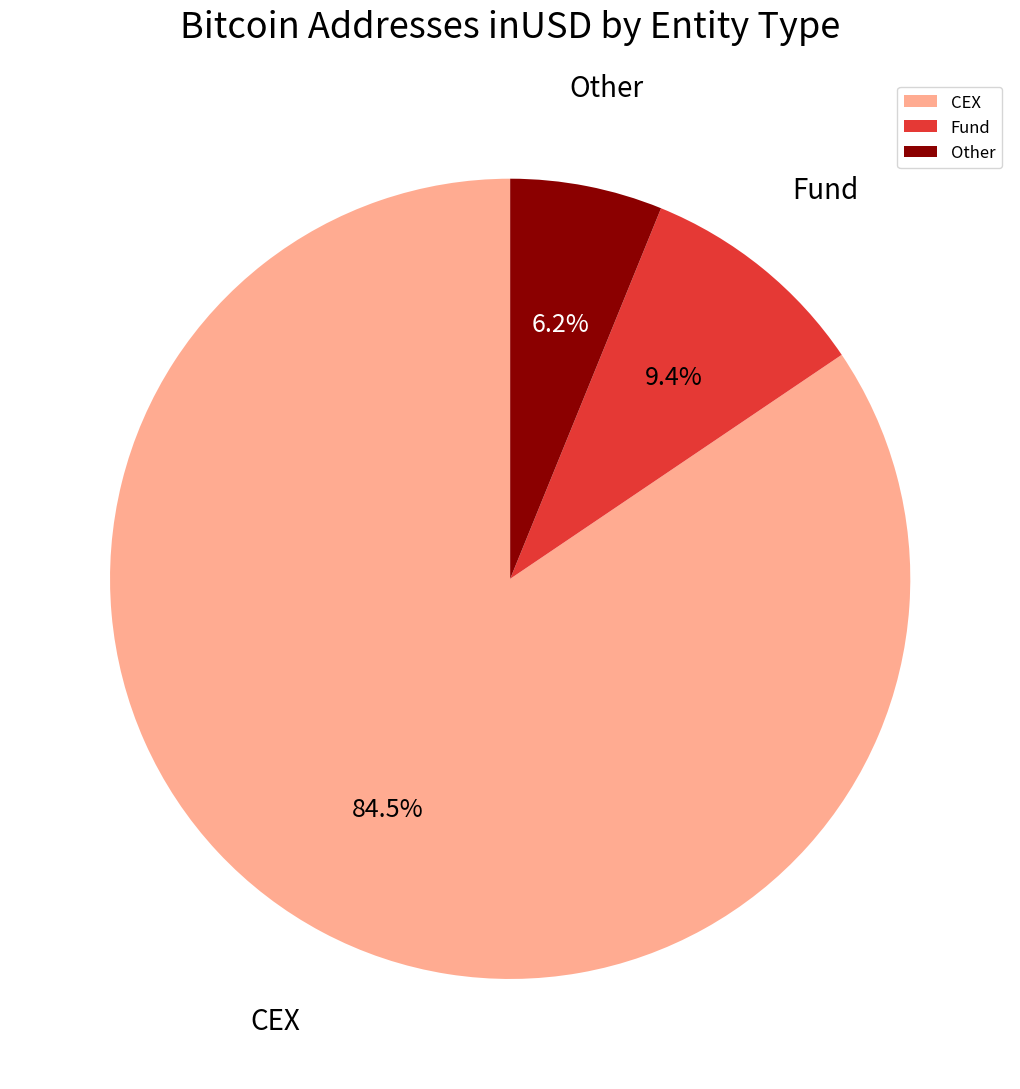

Which slice is the smallest?

Other